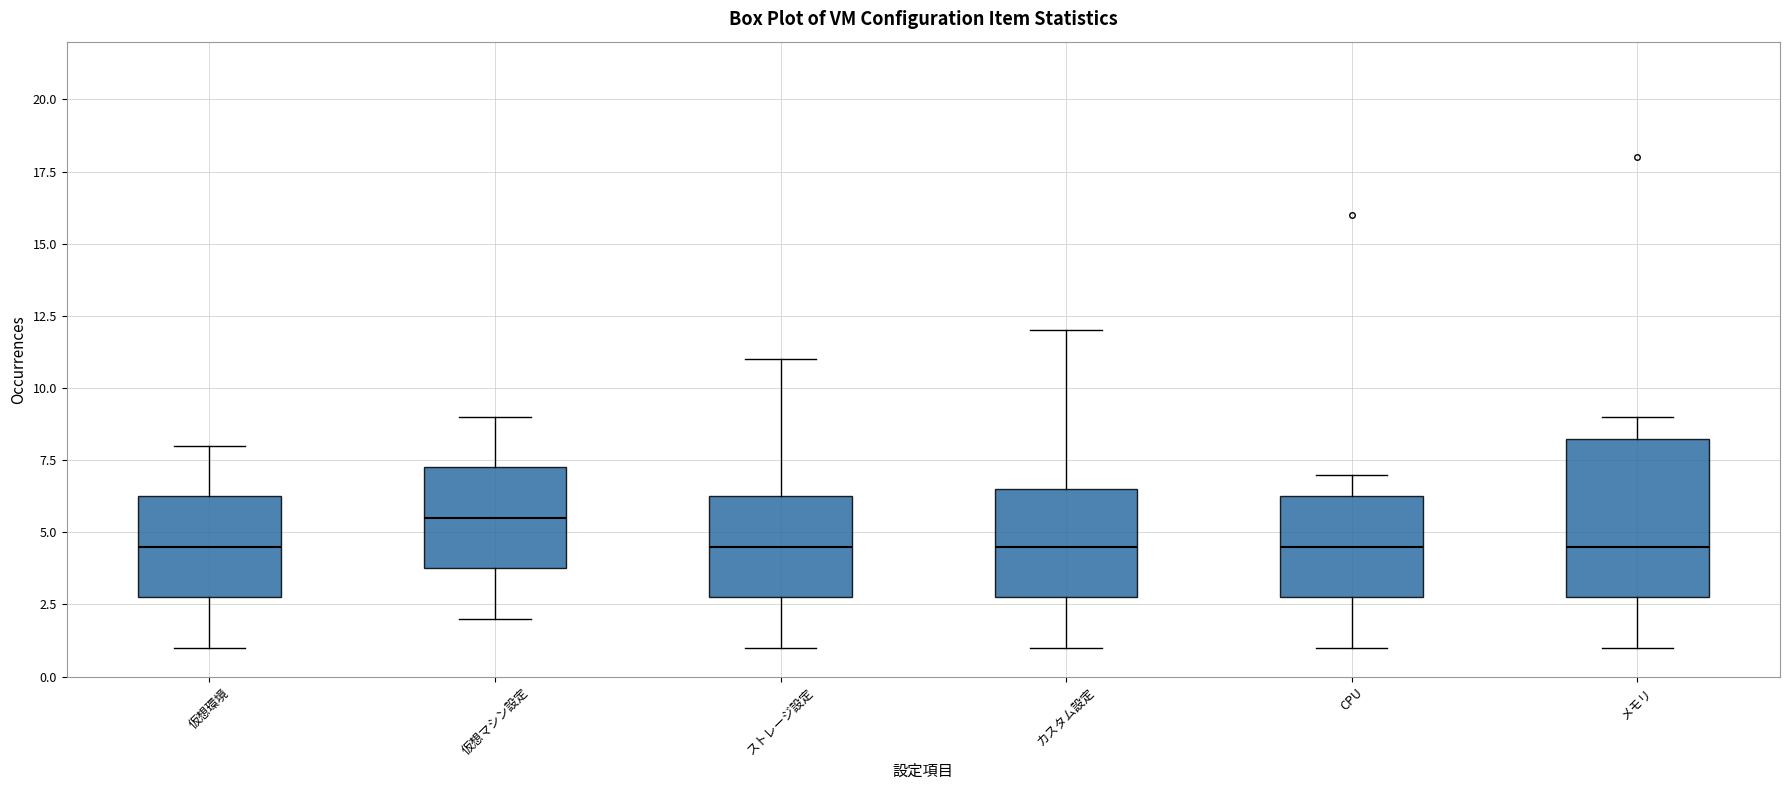

Reading left to right, transcribe this box plot: for each box, give where its median line is, the range the box spans, and where its two whiskers end, as read against the y-axis. The values are not printed on the chart, so give them approximately, as read against the axis.

仮想環境: median 4.5, box 3.0 to 6.5, whiskers 1.0 to 8.0
仮想マシン設定: median 5.5, box 4.0 to 7.5, whiskers 2.0 to 9.0
ストレージ設定: median 4.5, box 3.0 to 6.5, whiskers 1.0 to 11.0
カスタム設定: median 4.5, box 3.0 to 6.5, whiskers 1.0 to 12.0
CPU: median 4.5, box 3.0 to 6.5, whiskers 1.0 to 7.0
メモリ: median 4.5, box 3.0 to 8.5, whiskers 1.0 to 9.0